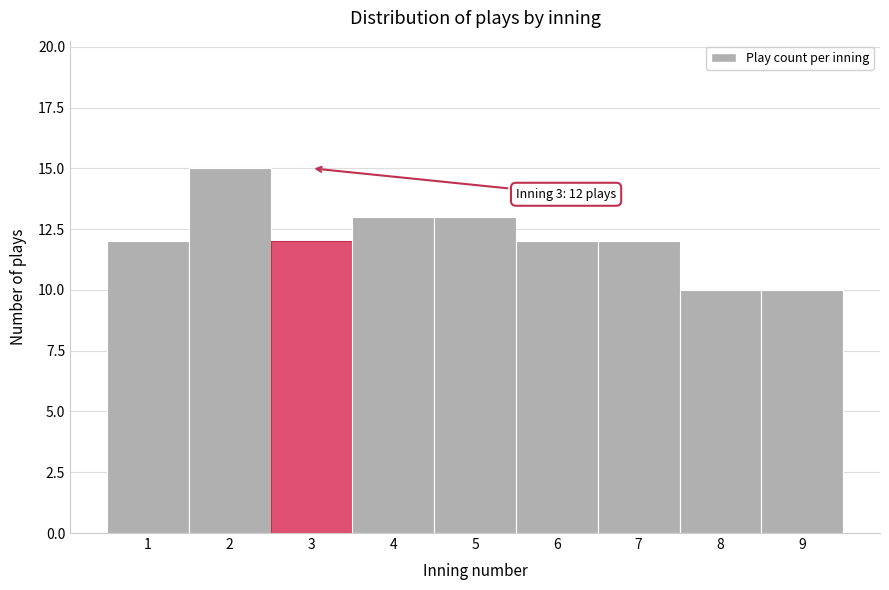

Over which range of the x-axis is the bar tallest?

1.5 to 2.5